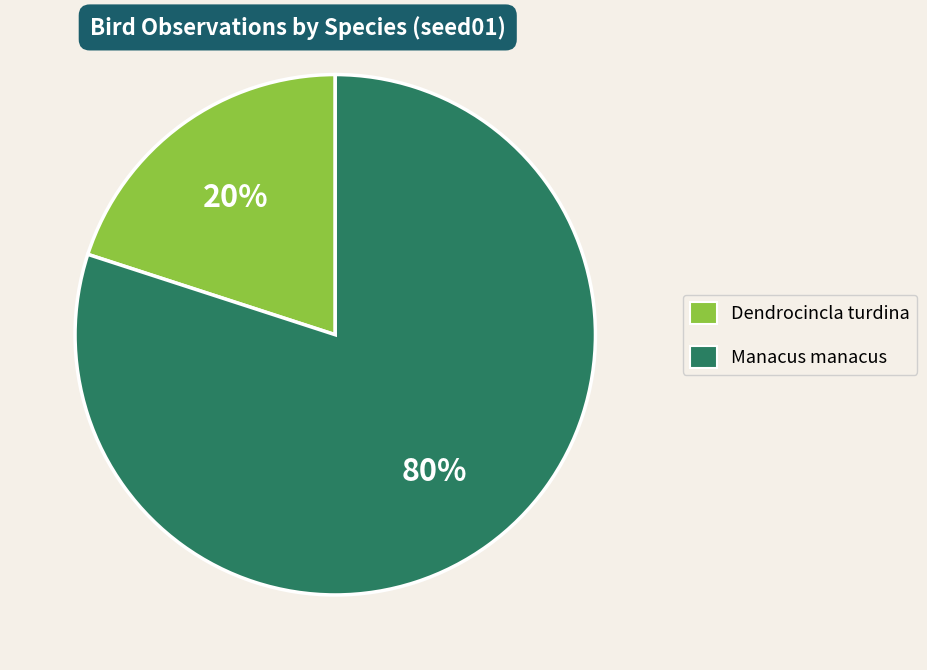

To the nearest percent, what is the difference between the Manacus manacus and Dendrocincla turdina slice percentages?

60%